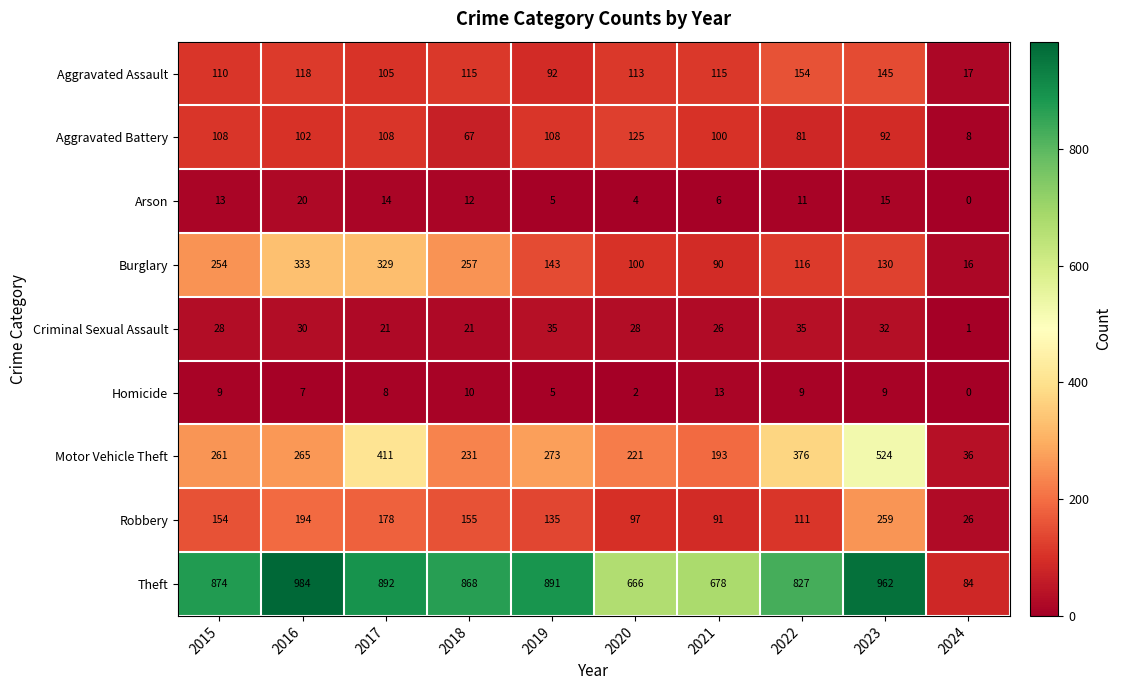

Which series has the largest range (max minus min)?

Theft